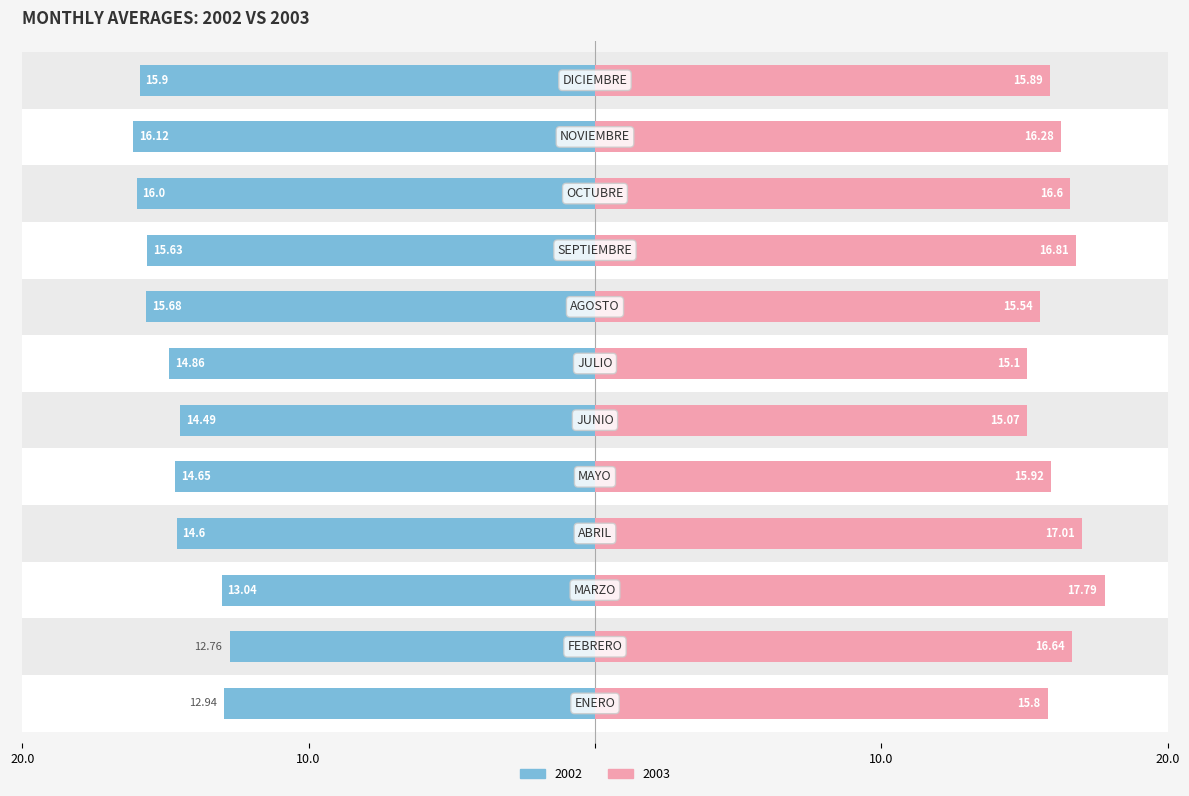

Count the number of categories in the chart.

12